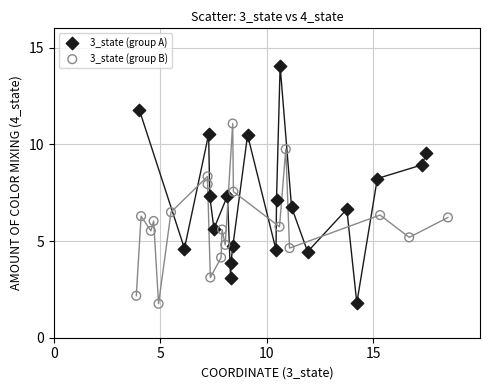

Which series has the largest Y range (max minus min)?

3_state (group A)